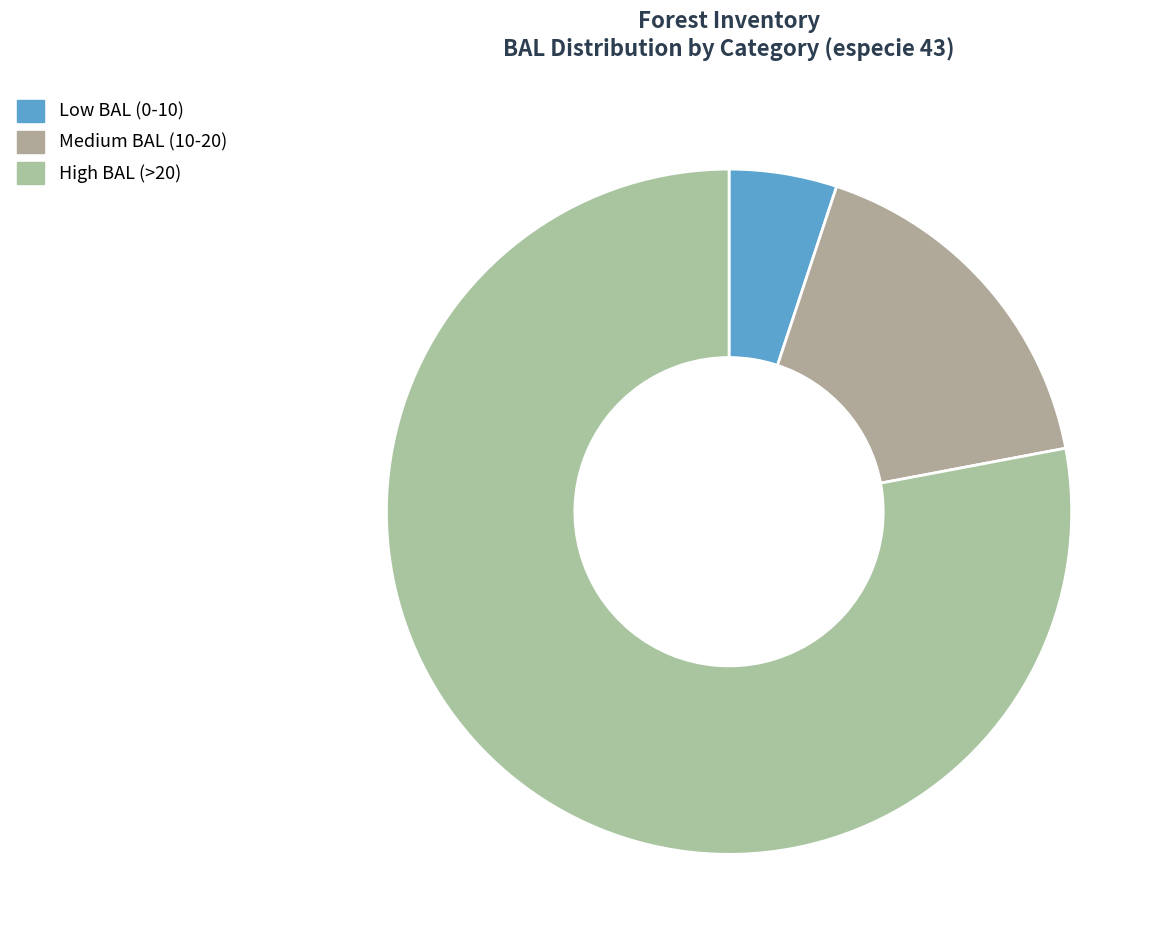

Count the number of slices in the pie.

3